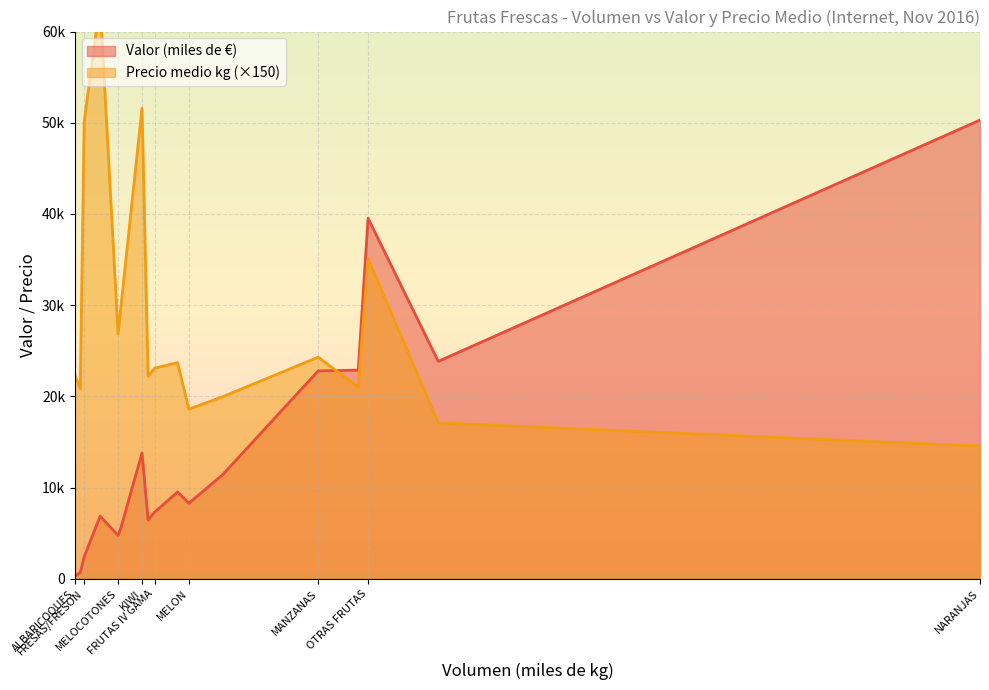

List the labels in order of Precio medio kg value, smallest first.

NARANJAS, MANDARINAS, MELON, PERAS, CIRUELAS, PLATANOS, PIÑA, ALBARICOQUES, FRUTAS IV GAMA, UVAS, MANZANAS, MELOCOTONES, LIMONES, OTRAS FRUTAS, FRESAS/FRESON, KIWI, AGUACATE